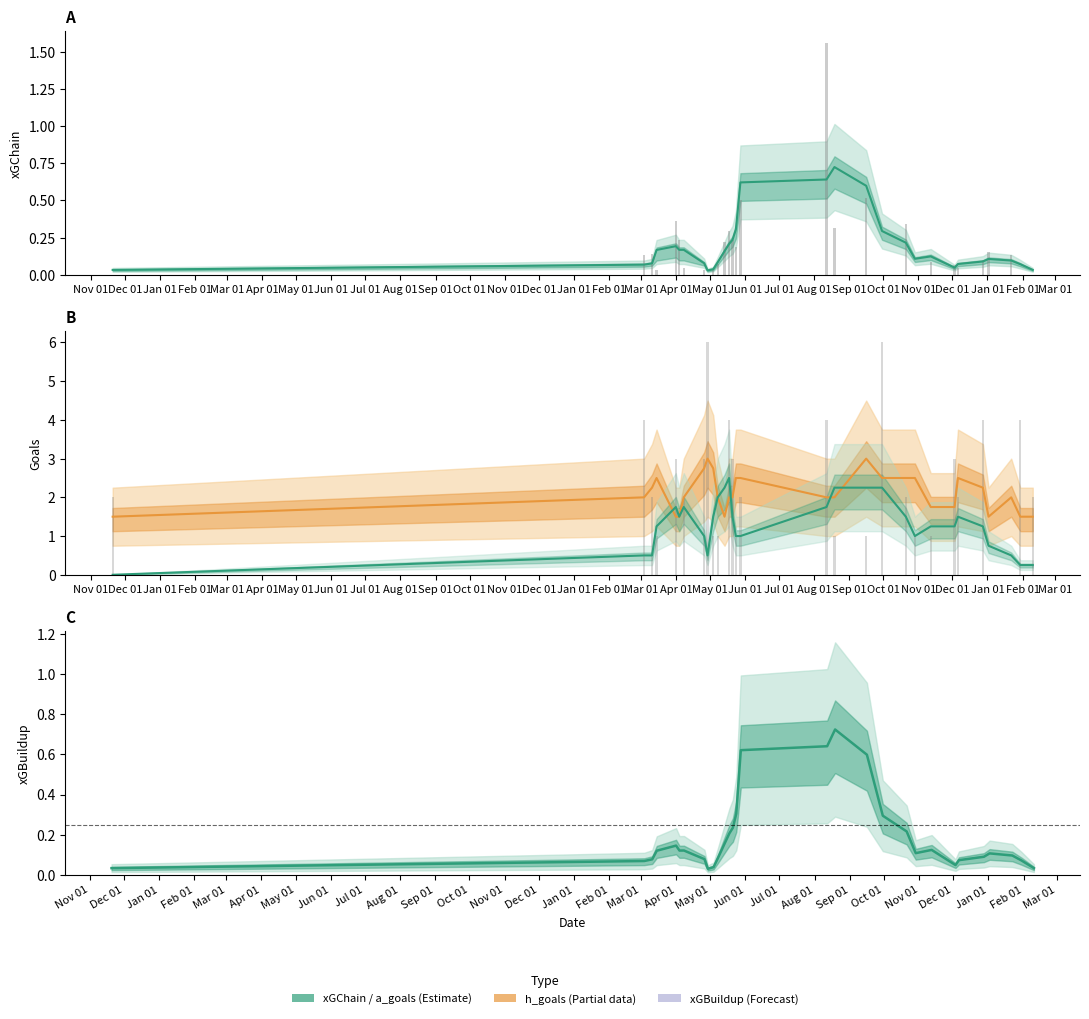

Which has a higher value, Mar 01 or Nov 01?

Mar 01